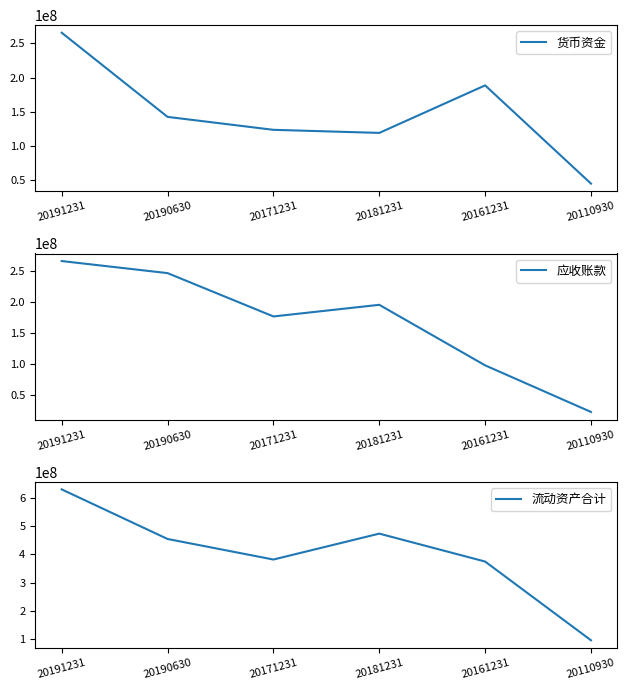

How many interior local peaks does the 货币资金 series have?

1